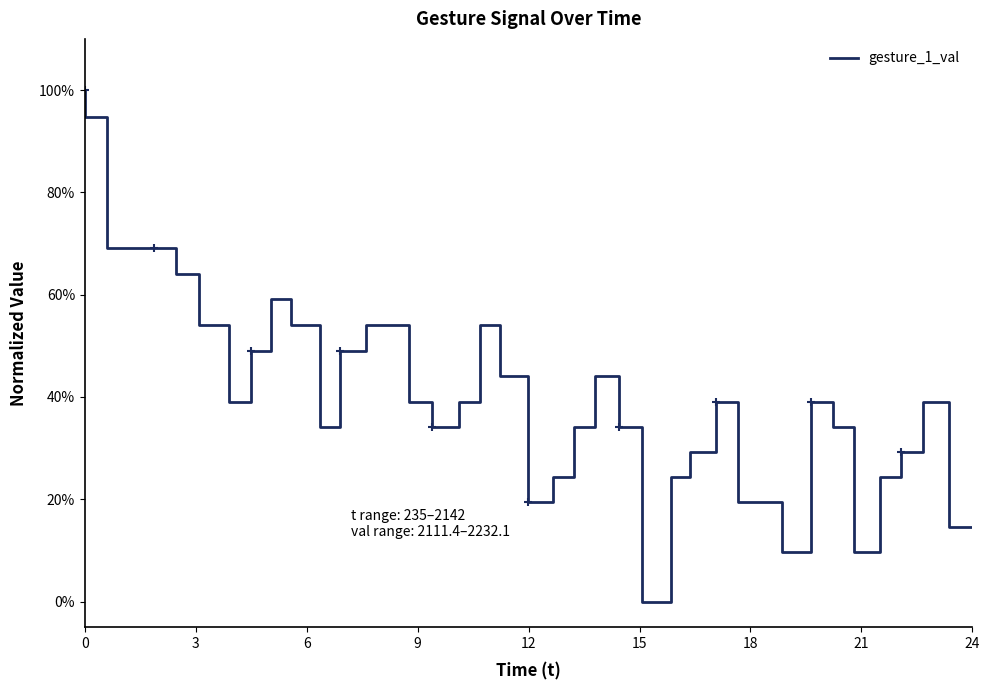

What is the sum of all values?

16.3